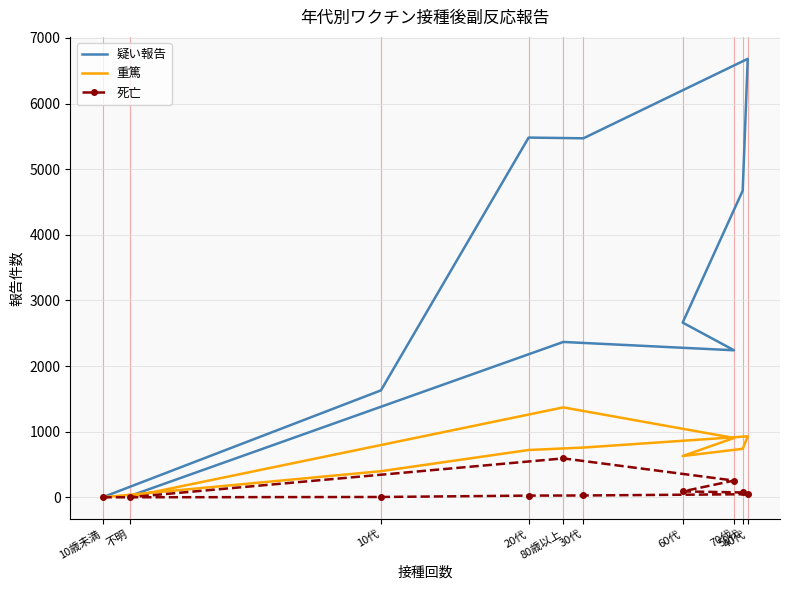

Rank the series at 10代 from lowest to highest value.

死亡, 重篤, 疑い報告